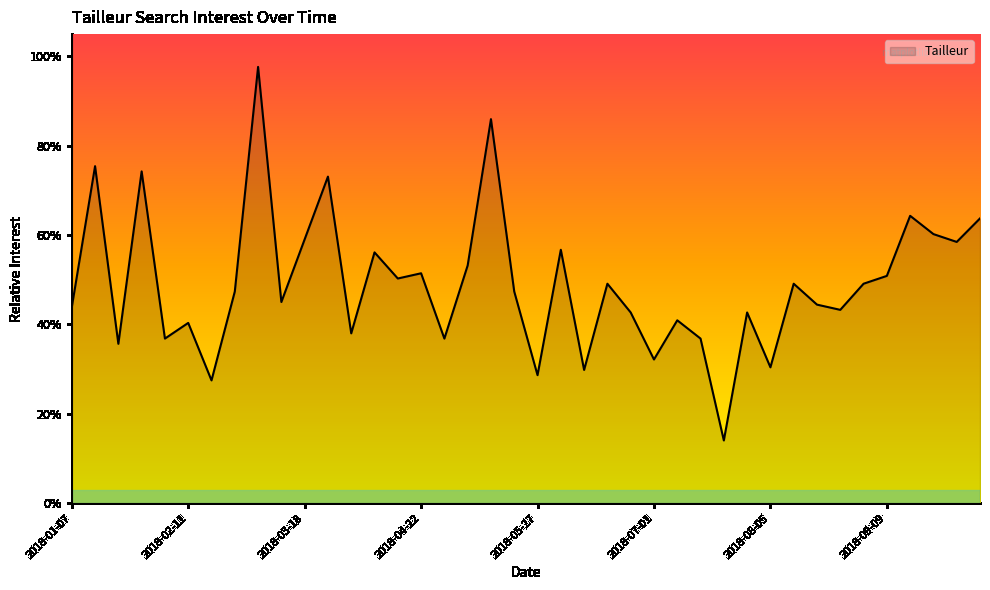

Rank the categories by value from lowest to highest.

2018-07-22, 2018-02-18, 2018-05-27, 2018-06-10, 2018-08-05, 2018-07-01, 2018-01-21, 2018-02-04, 2018-04-29, 2018-07-15, 2018-04-01, 2018-02-11, 2018-07-08, 2018-06-24, 2018-07-29, 2018-08-26, 2018-01-07, 2018-08-19, 2018-03-11, 2018-02-25, 2018-05-20, 2018-06-17, 2018-08-12, 2018-09-02, 2018-04-15, 2018-09-09, 2018-04-22, 2018-05-06, 2018-04-08, 2018-06-03, 2018-09-30, 2018-03-18, 2018-09-23, 2018-10-07, 2018-09-16, 2018-03-25, 2018-01-28, 2018-01-14, 2018-05-13, 2018-03-04